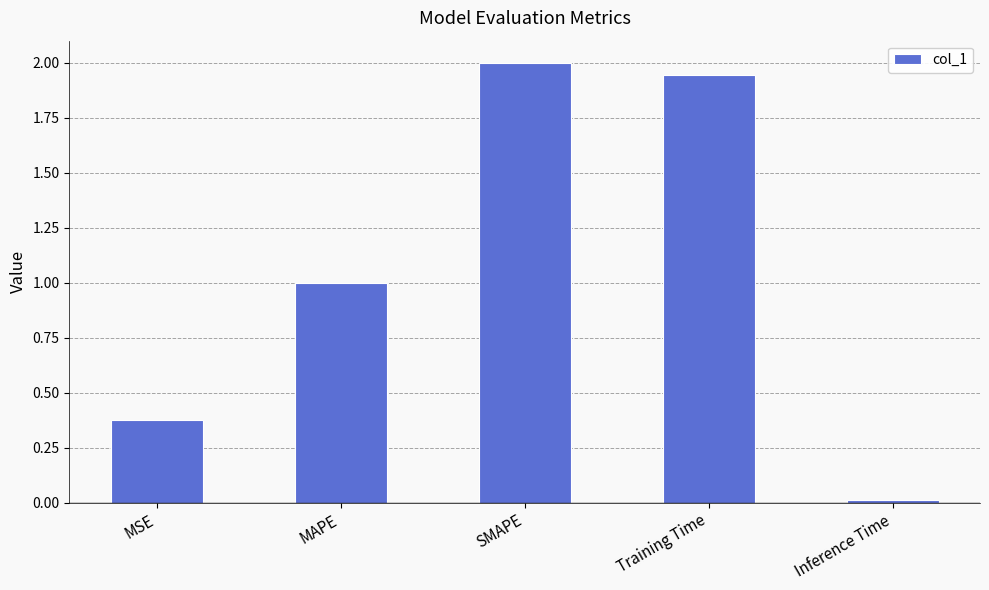

What position from the left is MAPE?

2